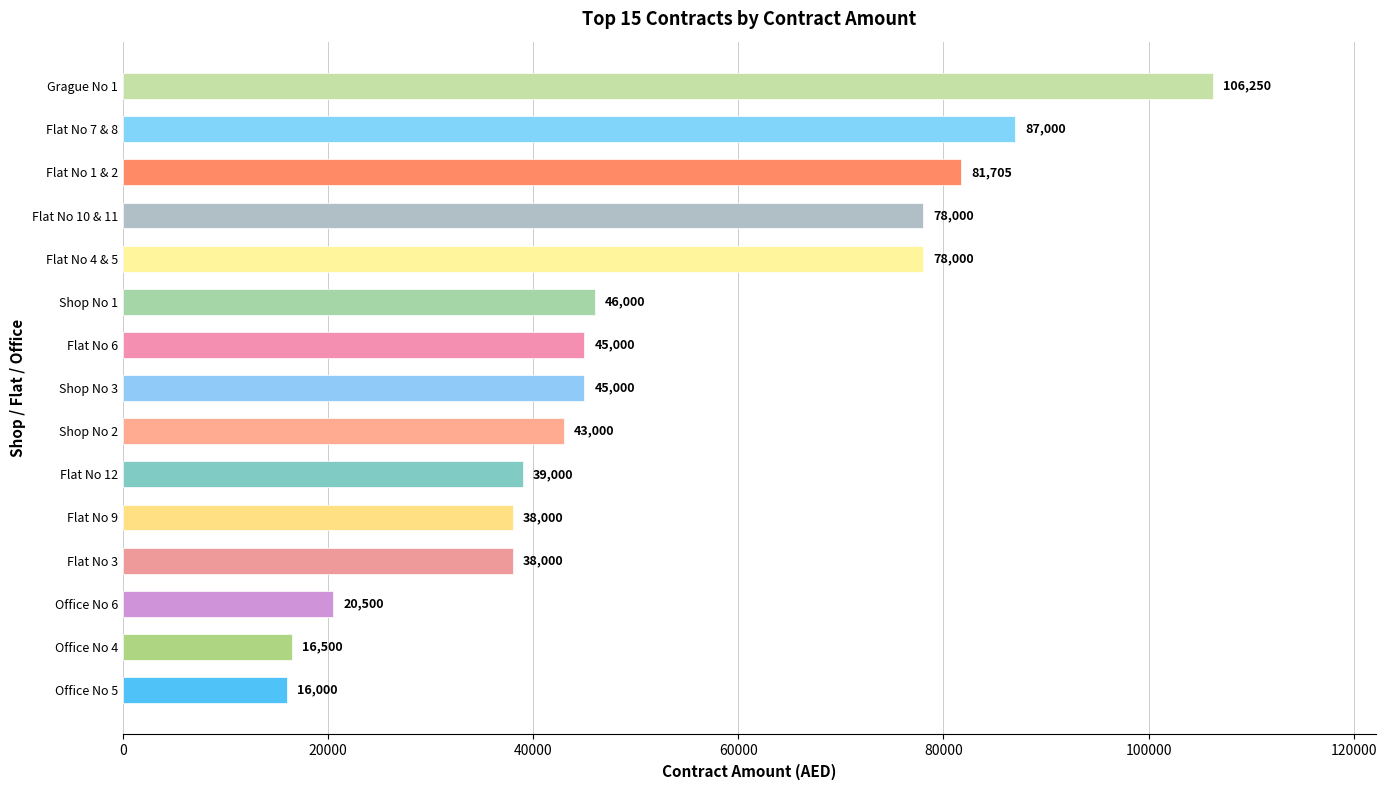

Are the bars grouped side by side (vs. stacked)?

No